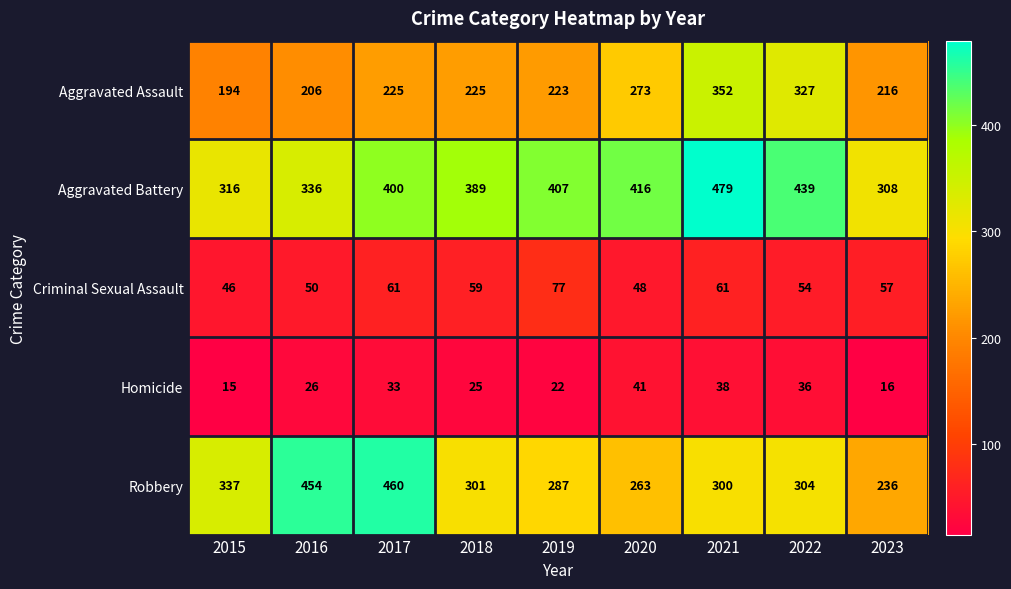

What is the total value across all series at 2020?

1041